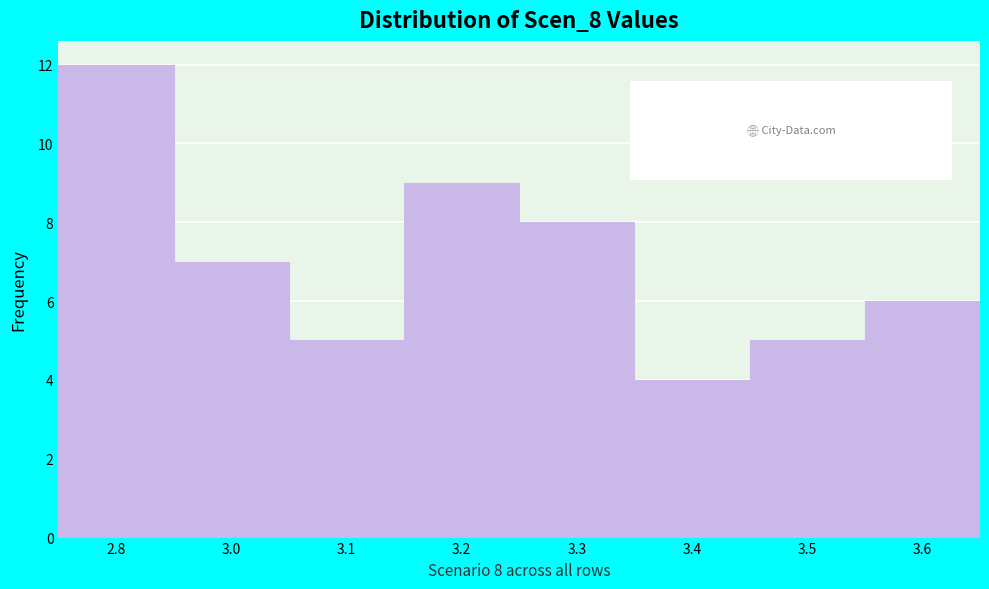

Reading left to right, what are all the values shown in this chart?

2.8=12	3.0=7	3.1=5	3.2=9	3.3=8	3.4=4	3.5=5	3.6=6